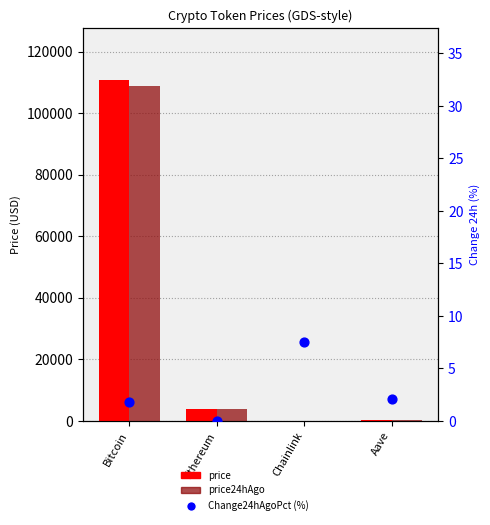

What is the total value across all series at Bitcoin?

219757.8